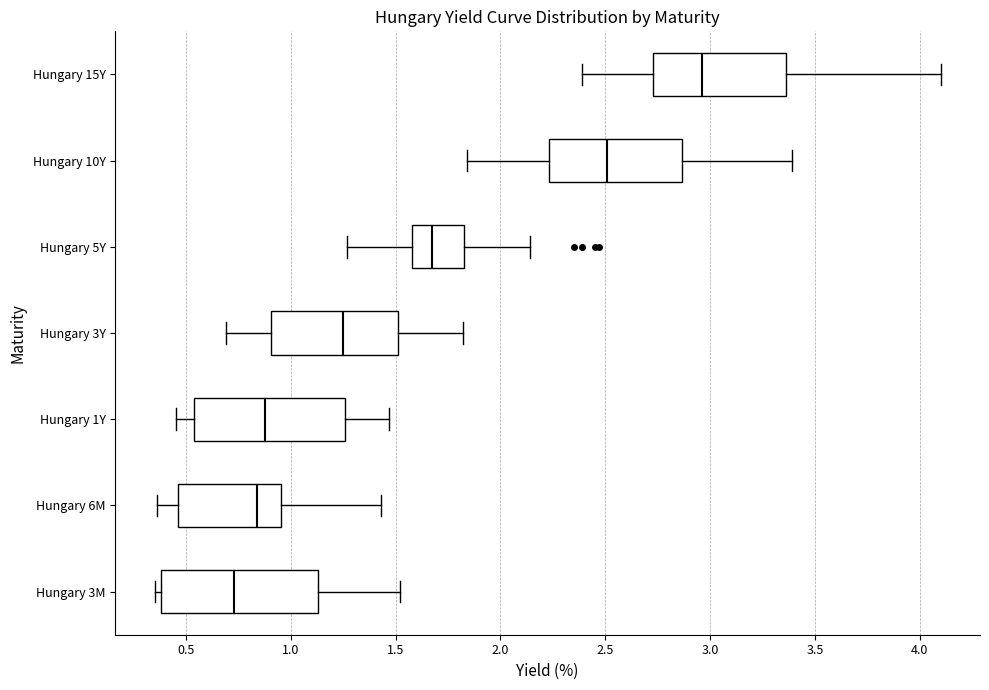

Where is the right edge of the box for Hungary 6M on the x-axis? The values are not printed on the chart, so give them approximately, as read against the axis.

0.95